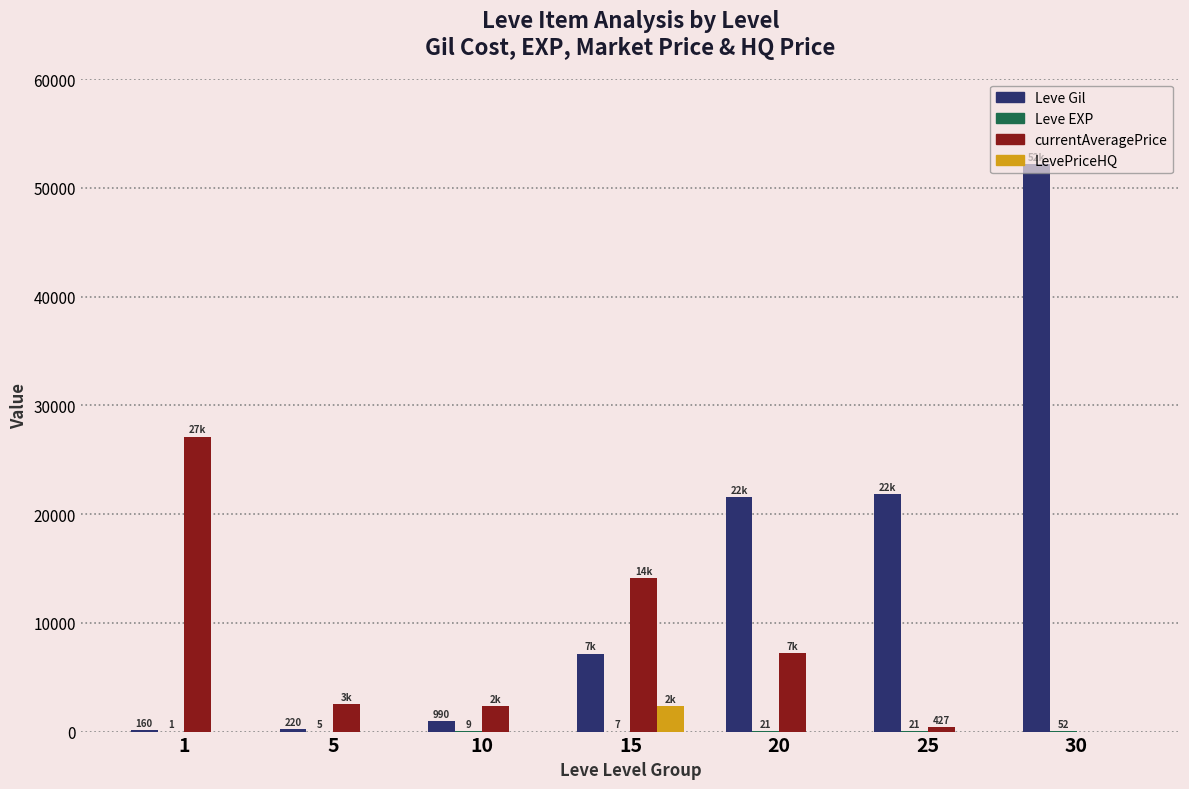

Between 10 and 30, which series saw the biggest shift?

Leve Gil